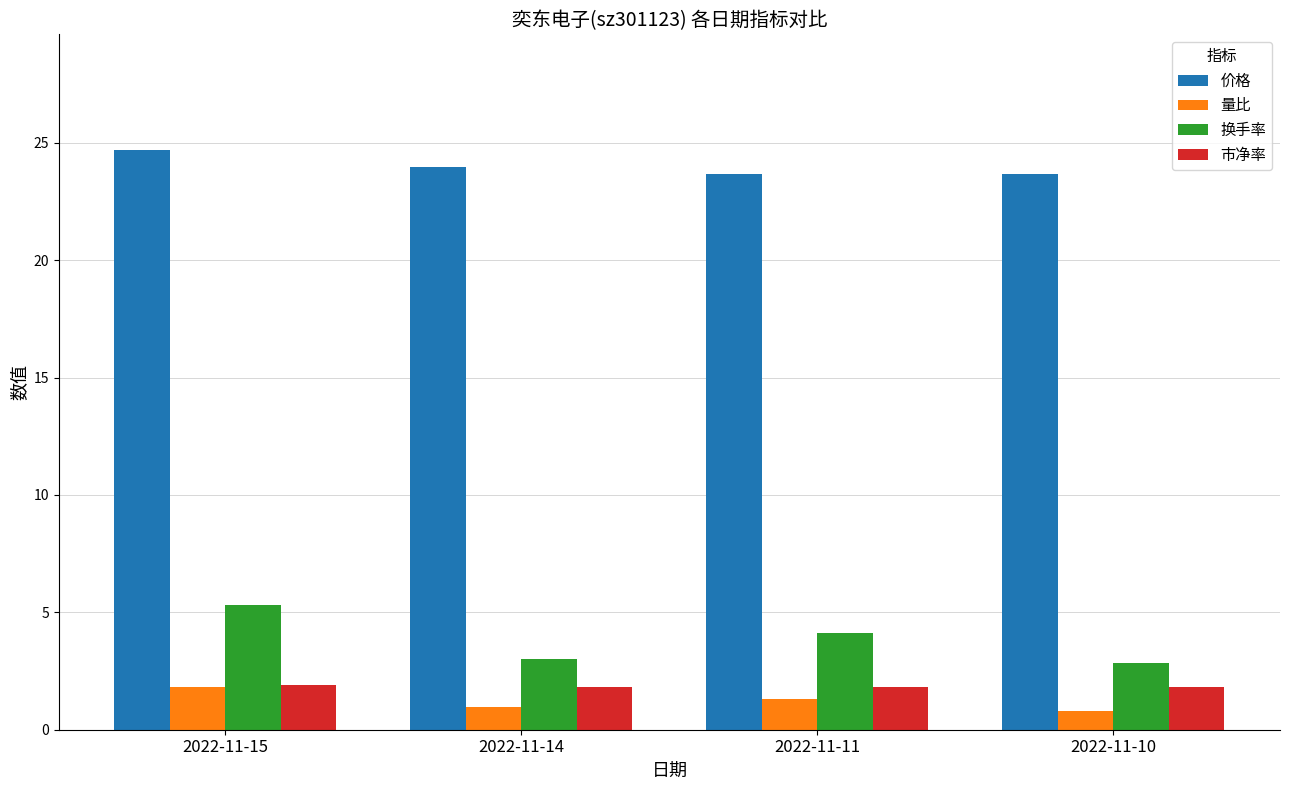

Between 2022-11-15 and 2022-11-10, which series saw the biggest shift?

换手率